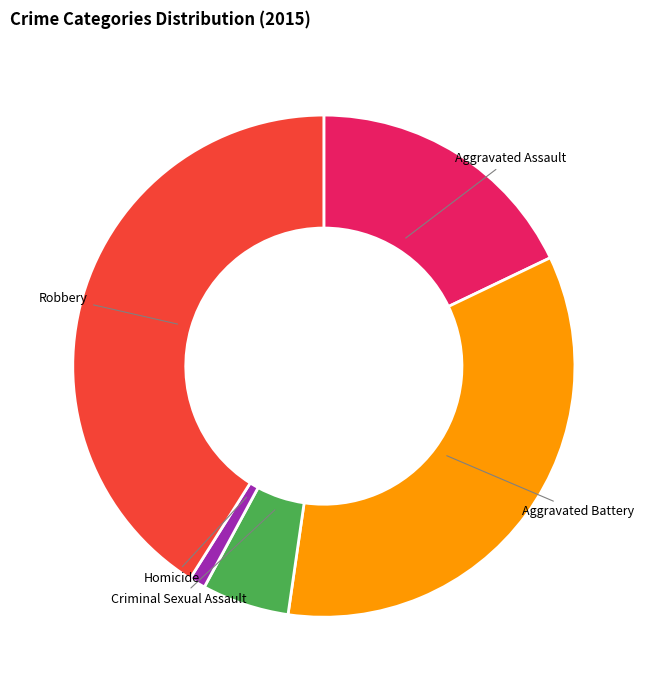

Approximately how many times larger is the value at Robbery compared to Aggravated Battery?

1.2